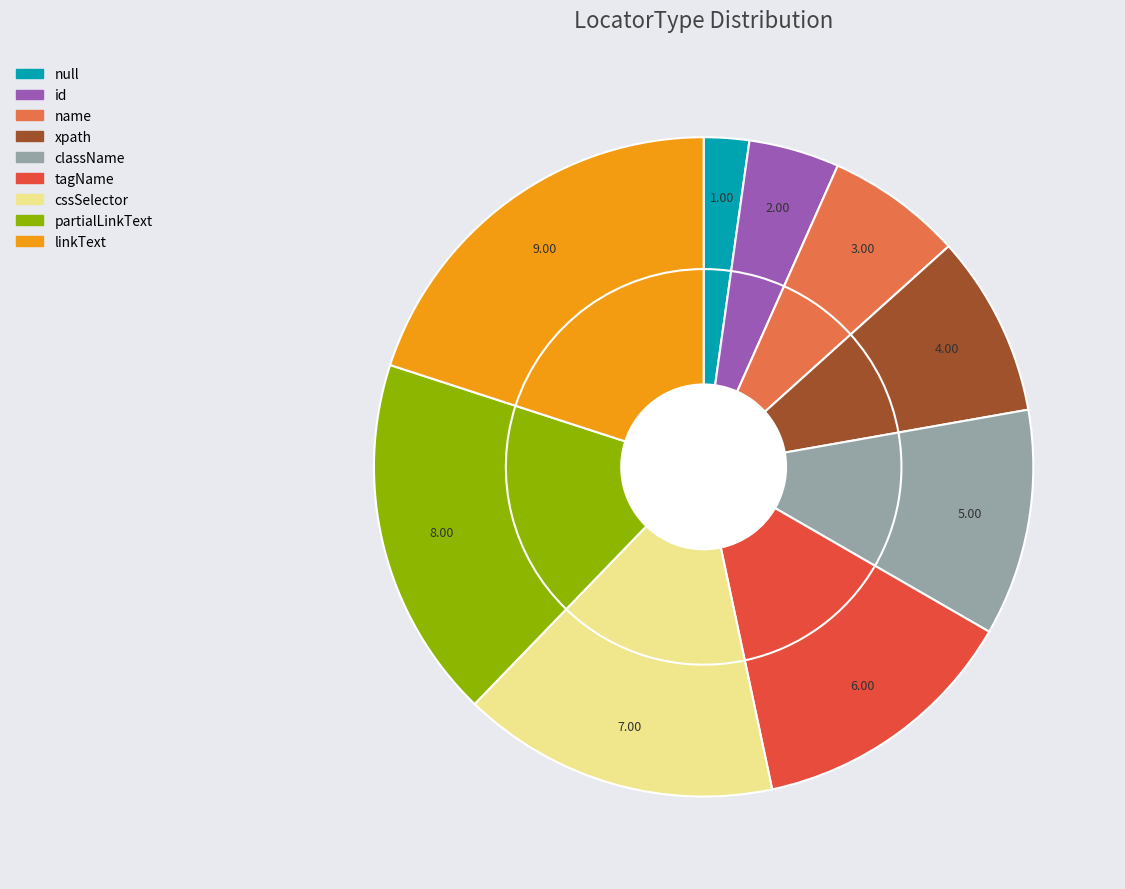

To the nearest percent, what portion does id represent?

4%